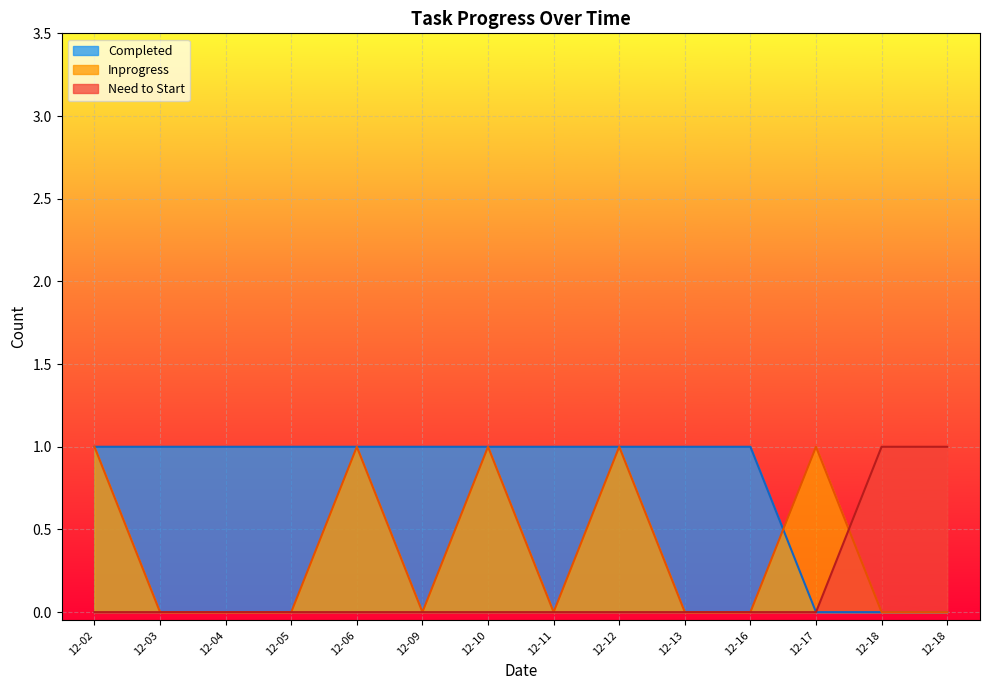

What is the difference between the maximum and minimum values in the Need to Start series?

1